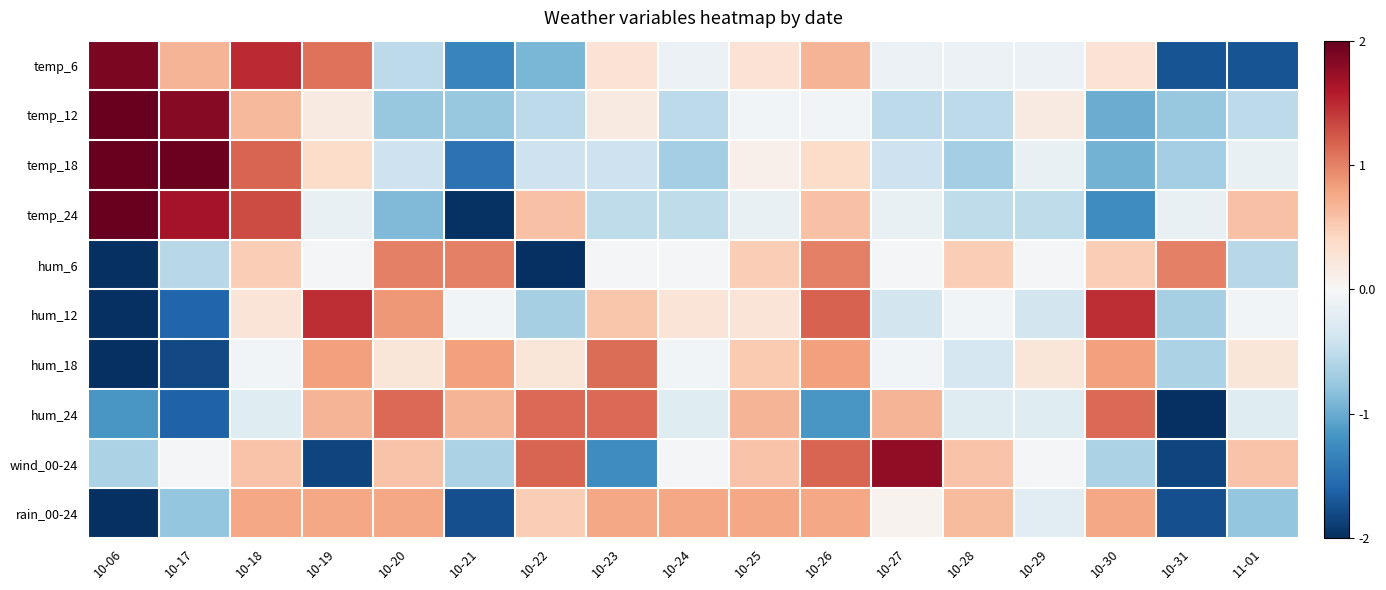

Which has a higher value, 10-19 or 10-23?

10-19